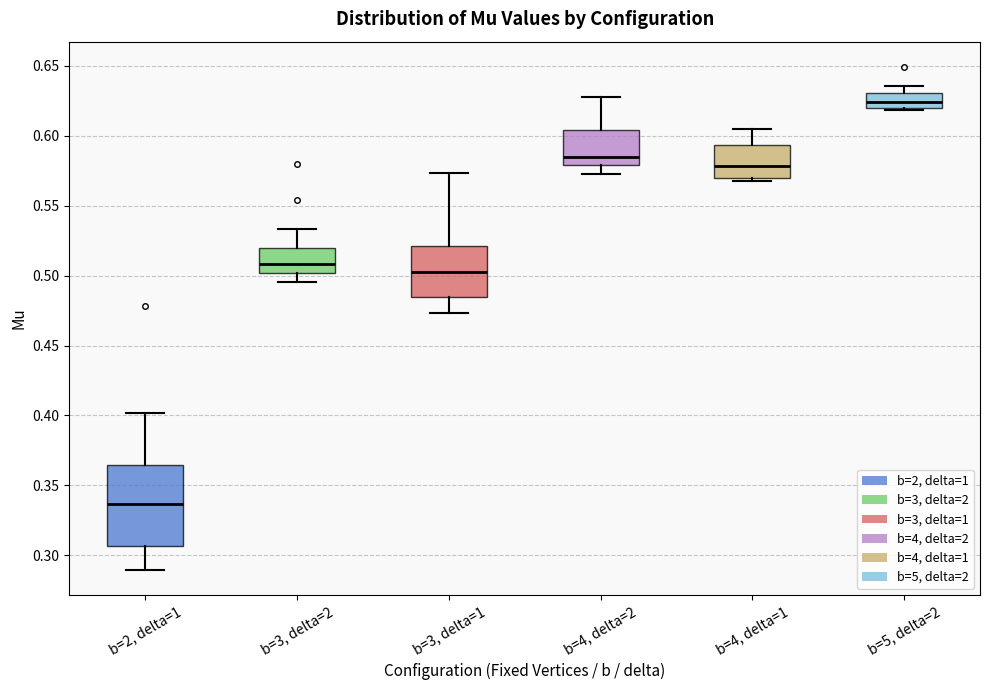

Which box's median line is the lowest?

b=2, delta=1